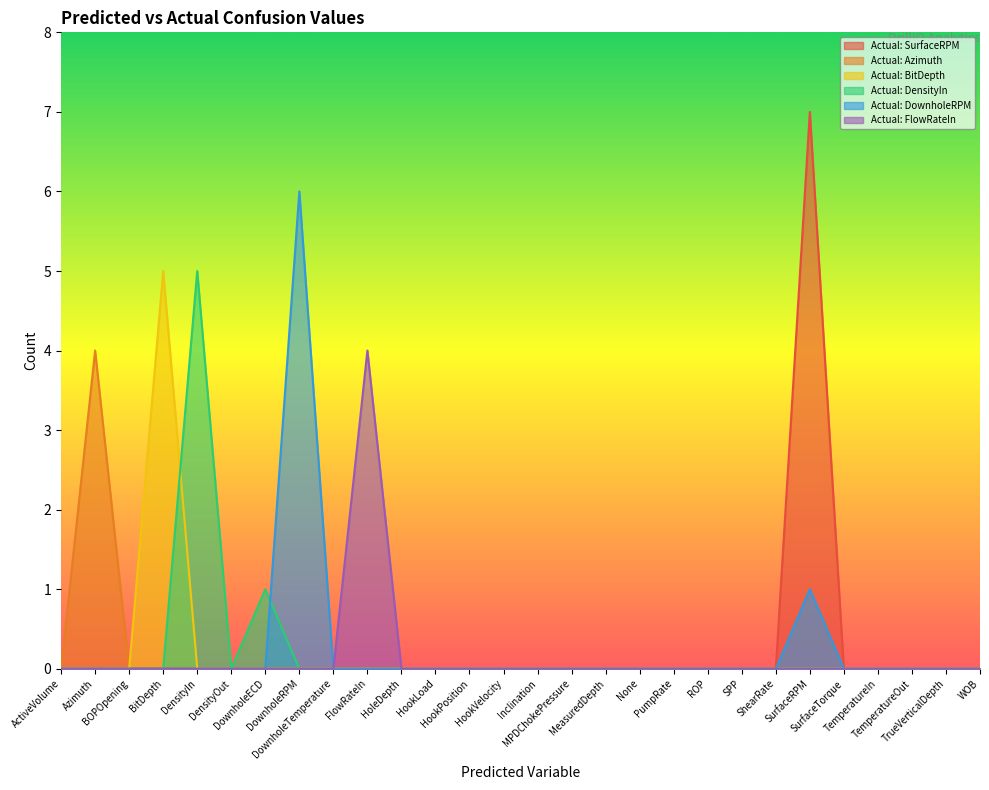

What is the label of the 20th point from the left?

ROP